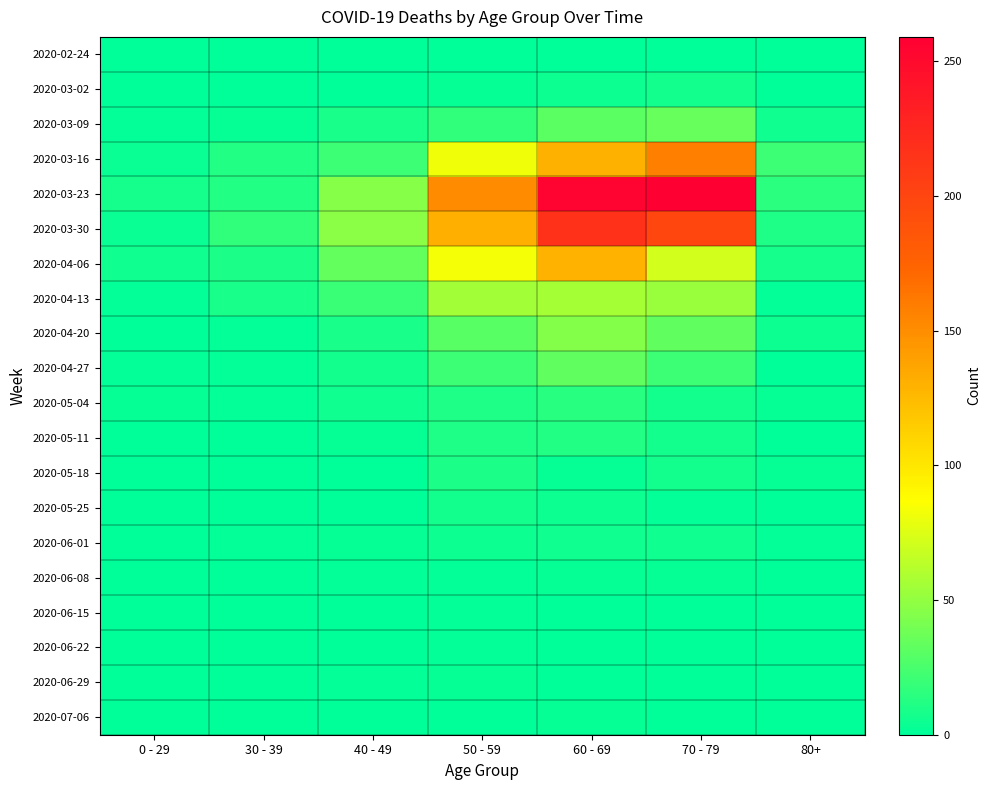

What is the total value across all series at 40 - 49?

215